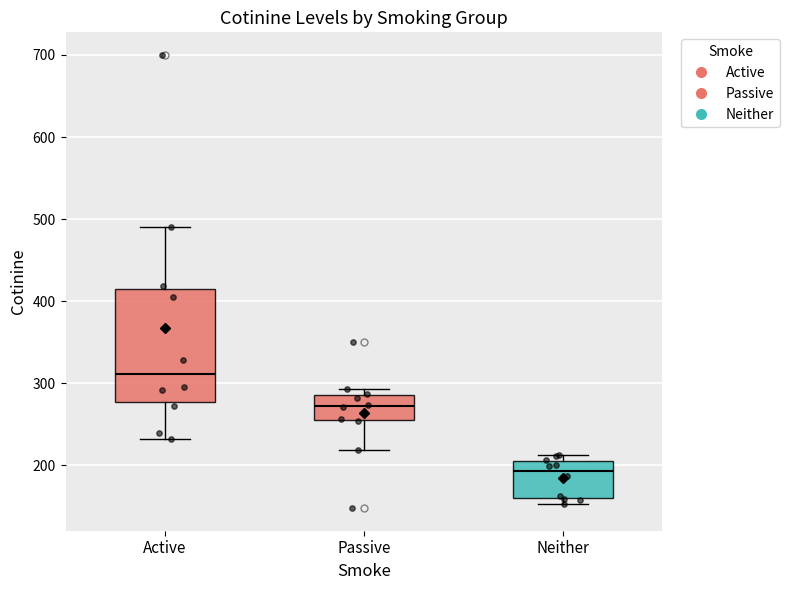

Which box's median line is the highest?

Active